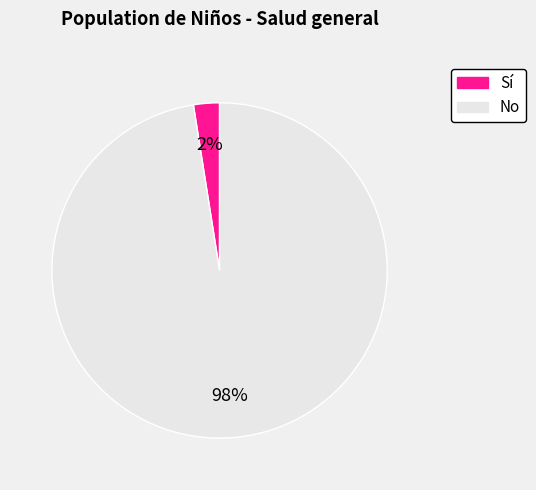

True or false: Sí accounts for 2% of the total.

True